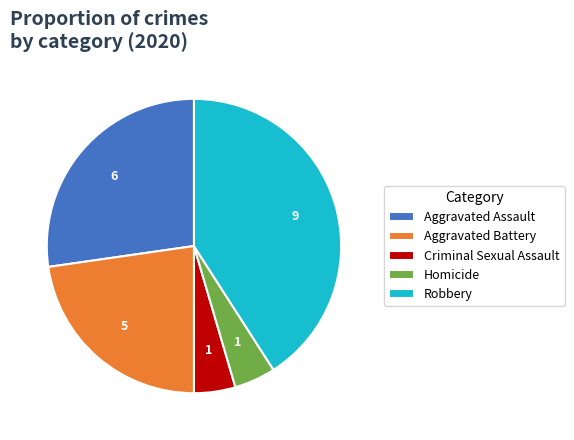

True or false: Aggravated Assault accounts for 16% of the total.

False